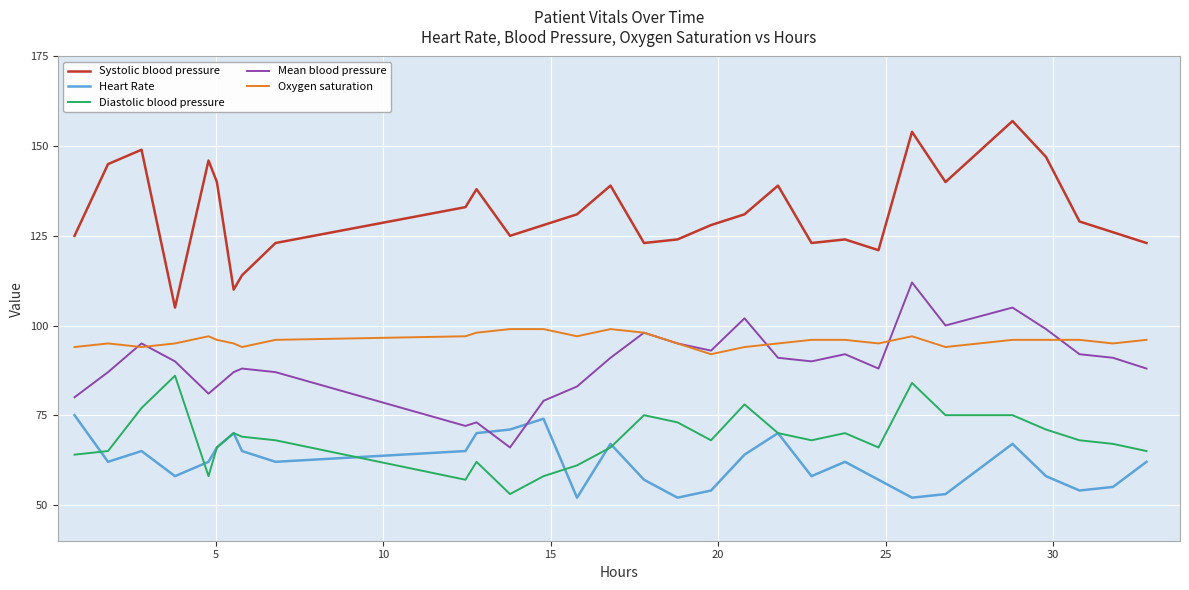

What is the minimum value for Mean blood pressure?

66